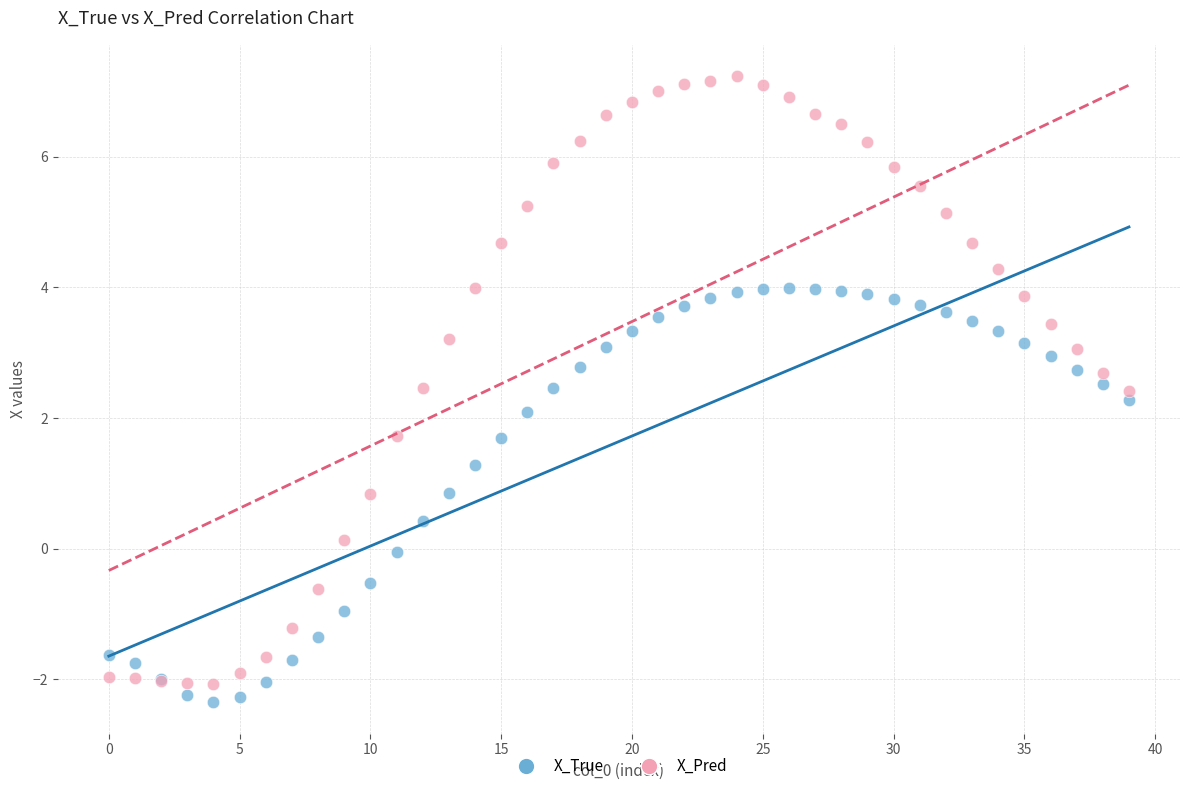

Which series reaches the maximum Y coordinate?

X_Pred